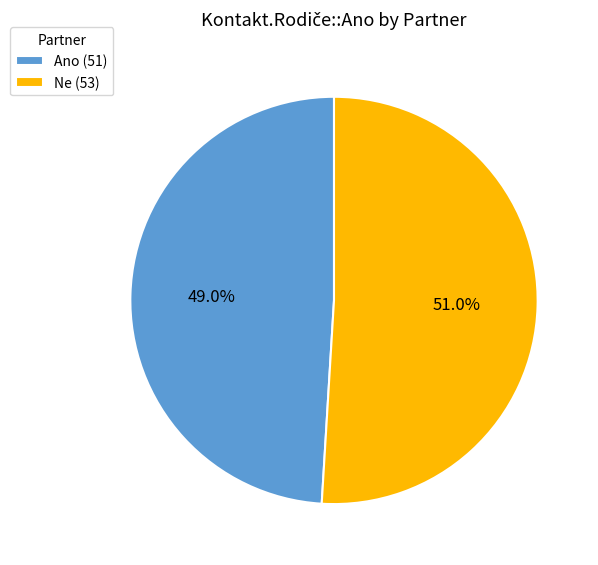

Between Ne (53) and Ano (51), which is larger?

Ne (53)